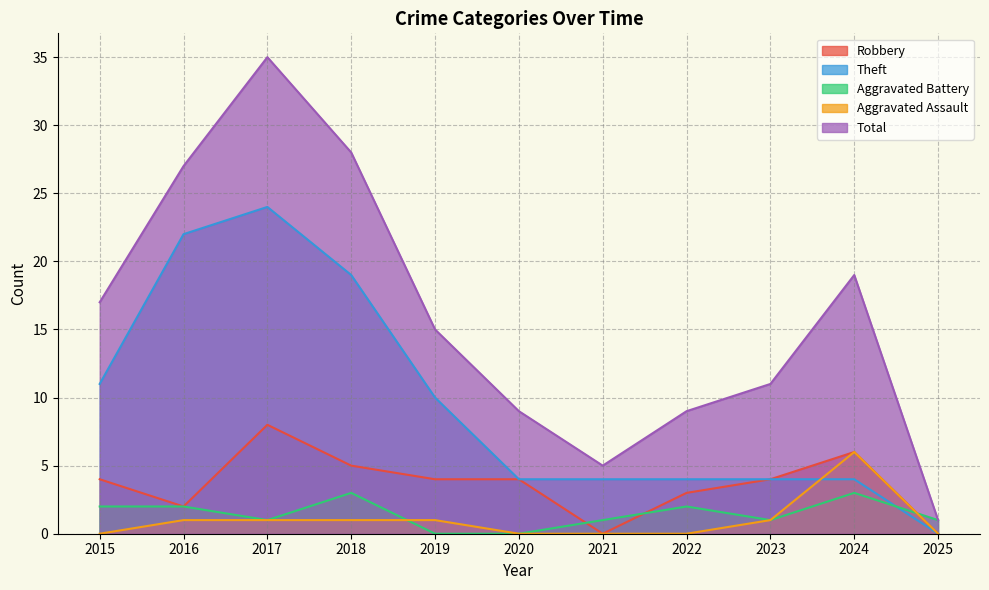

The value of Theft at 2018 is 19. True or false?

True